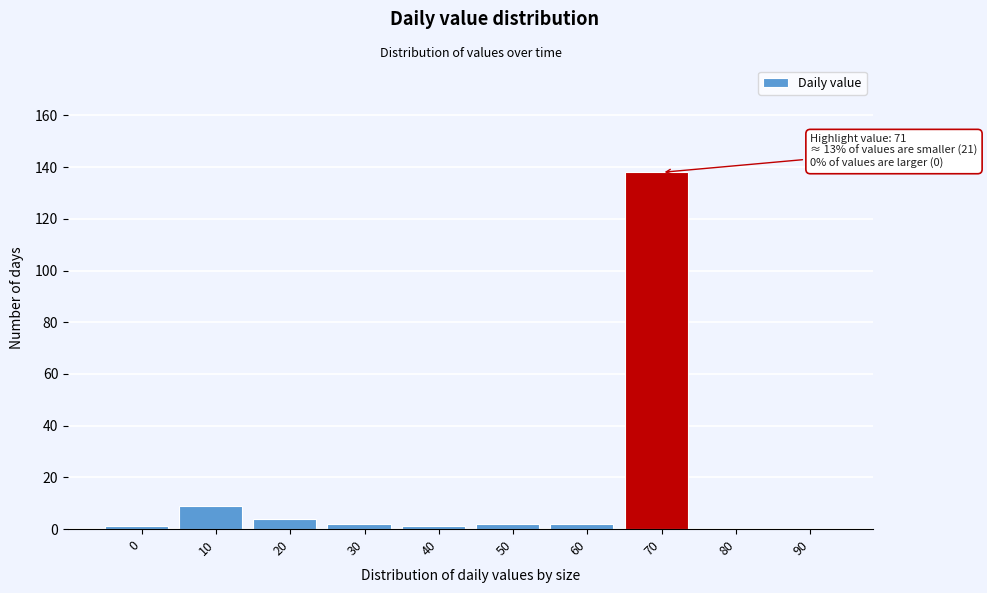

Reading left to right, what are all the values shown in this chart?

0=1	10=9	20=4	30=2	40=1	50=2	60=2	70=138	80=0	90=0